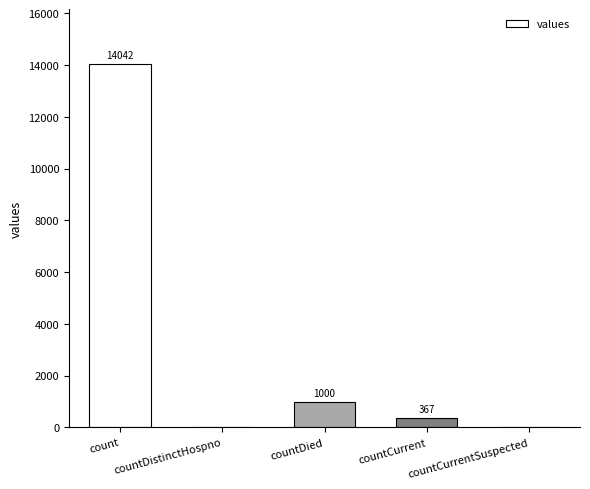

What is the greatest value displayed?

14042